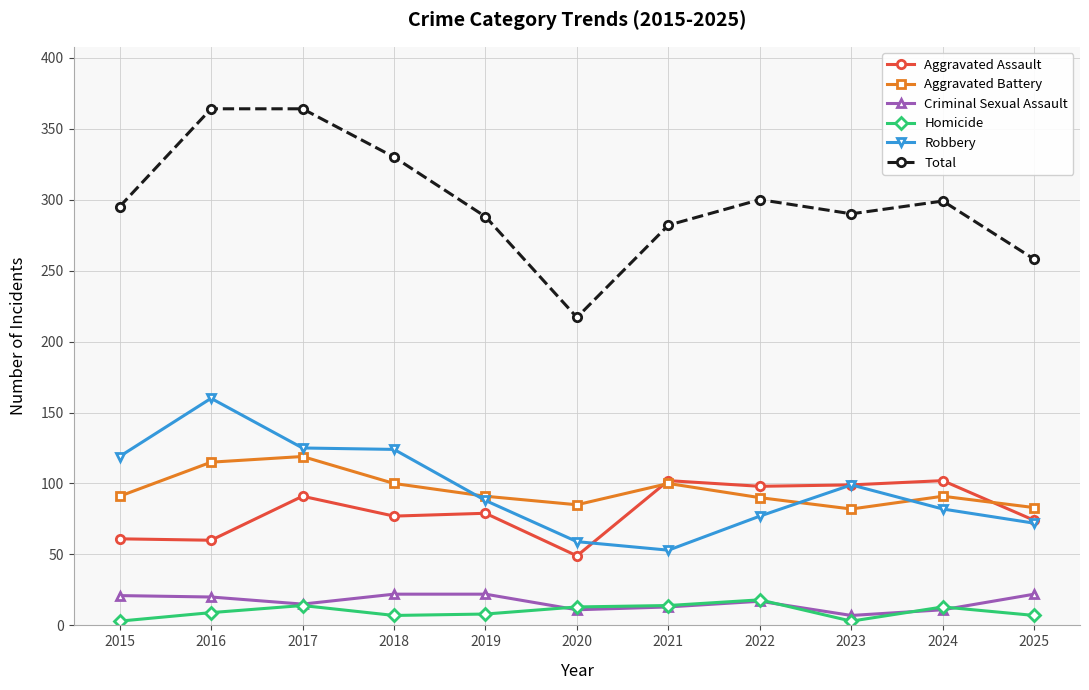

At which label does Criminal Sexual Assault first exceed 17?

2015